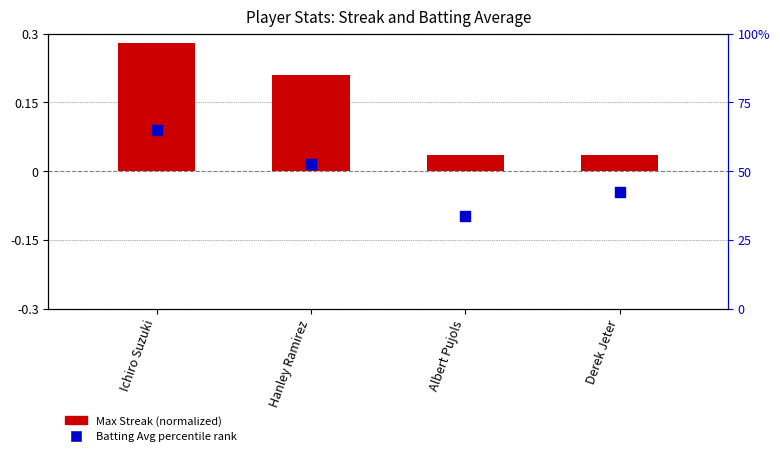

Which series has the largest total across all categories?

Batting Avg % rank